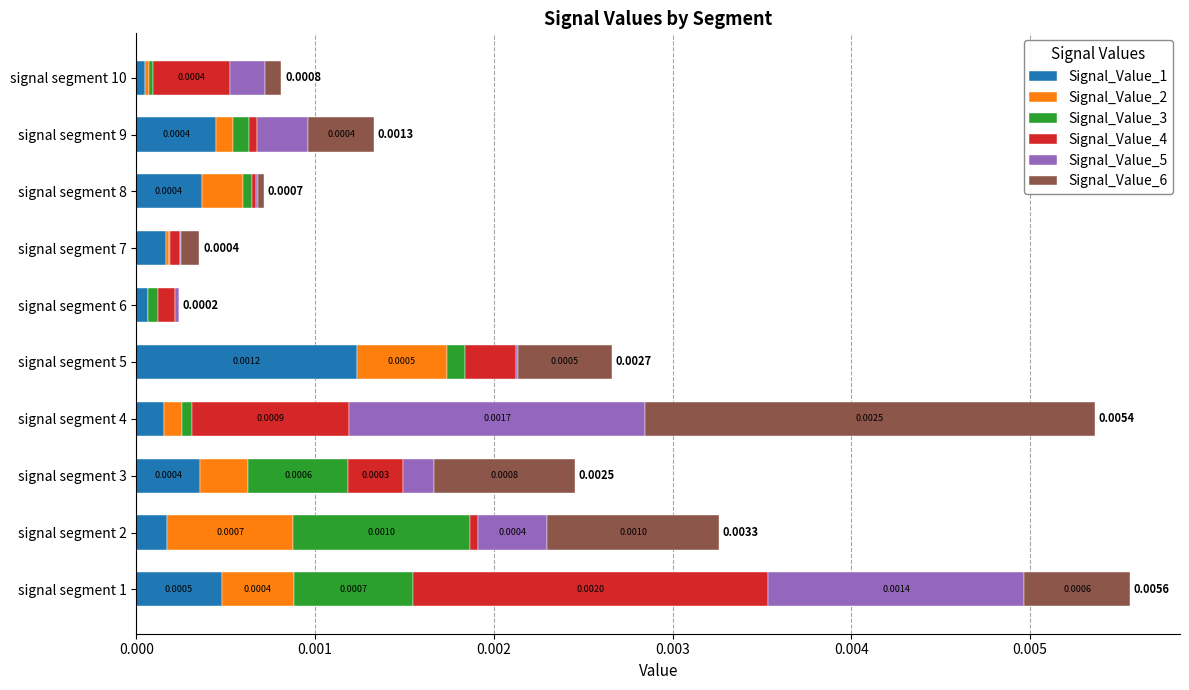

How many series are shown in this chart?

6